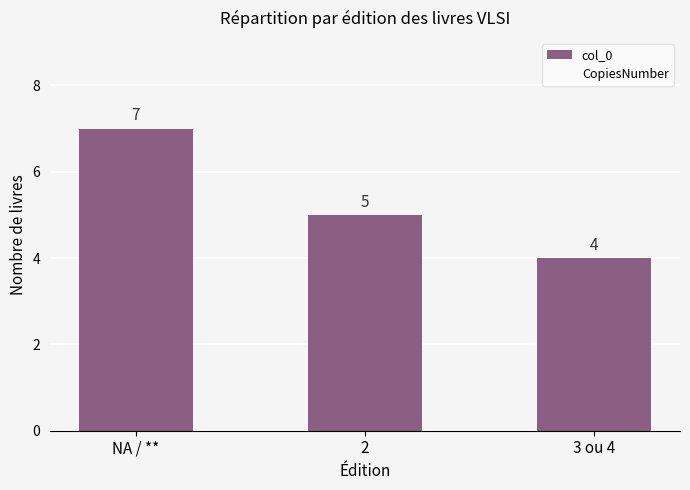

What is the label of the 3rd bar from the left?

3 ou 4